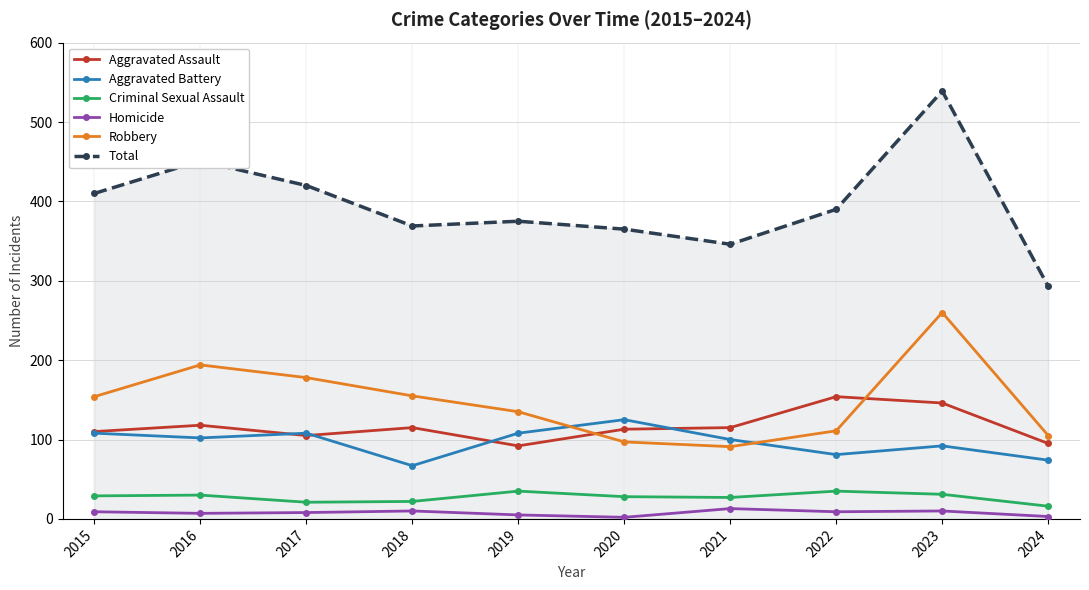

What is the maximum value for Aggravated Battery?

125